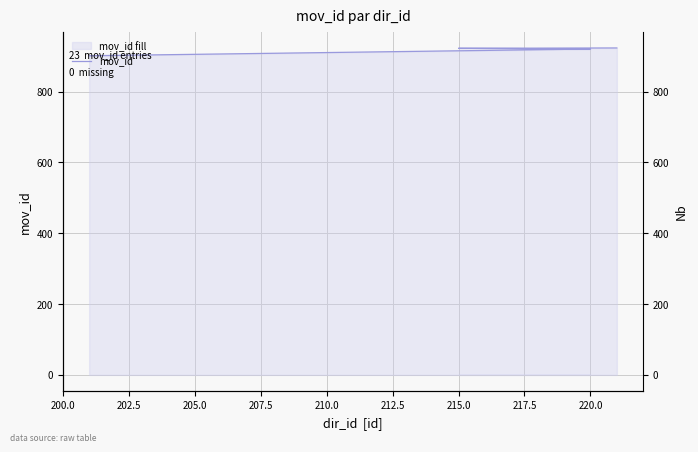

What is the difference between the second highest and second lowest values?

20